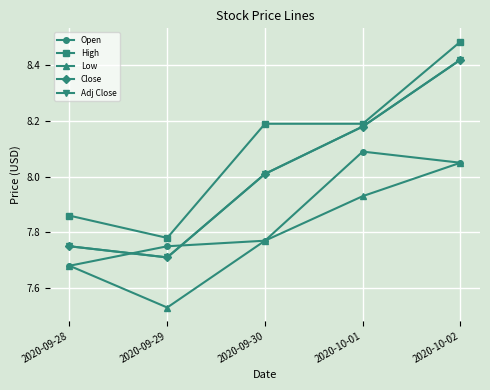

Is this an area chart (filled region under the line)?

No